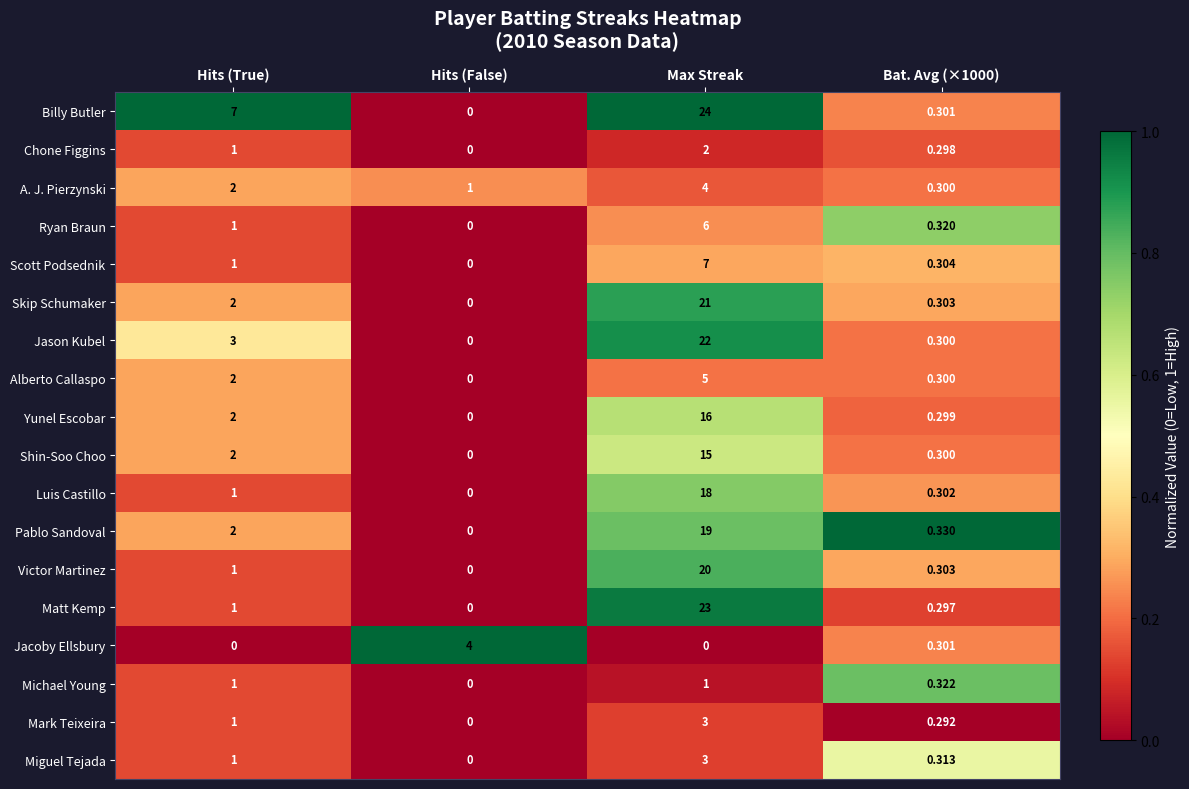

Which series has the largest range (max minus min)?

Billy Butler